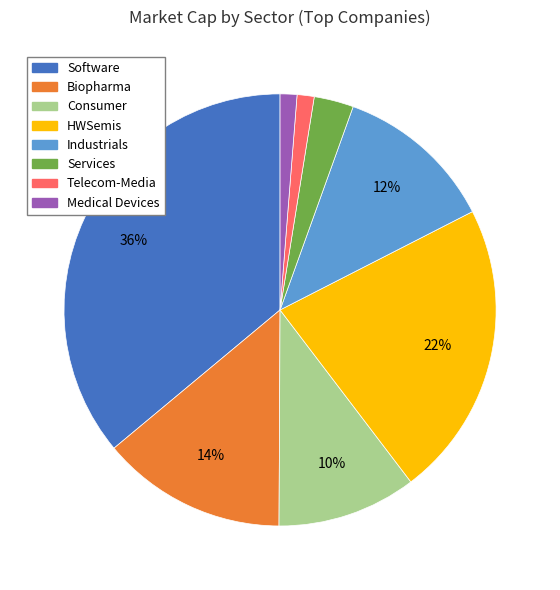

Is there any slice that represents more than half of the pie?

No